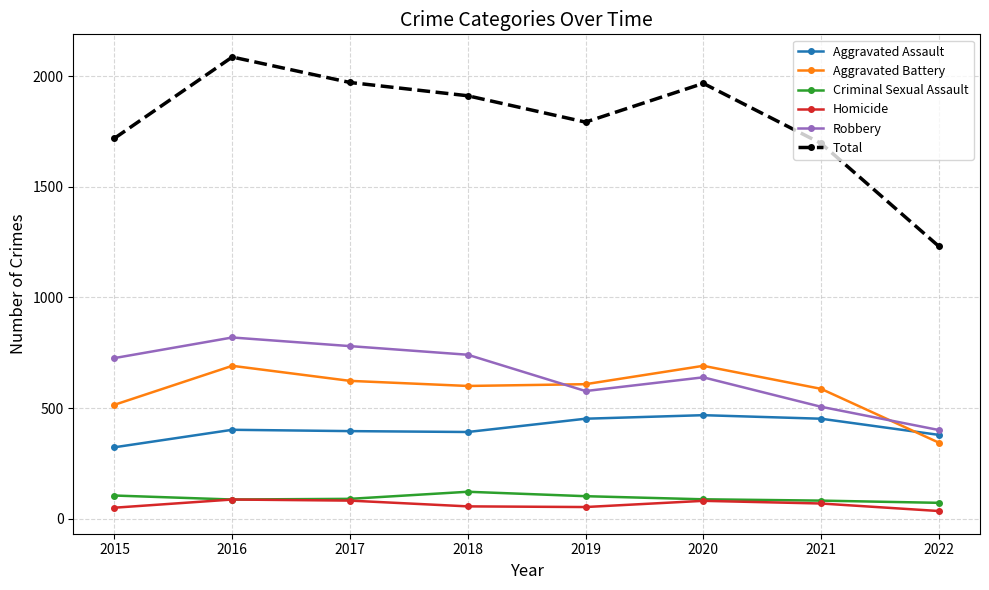

Which series has the widest spread of values?

Total